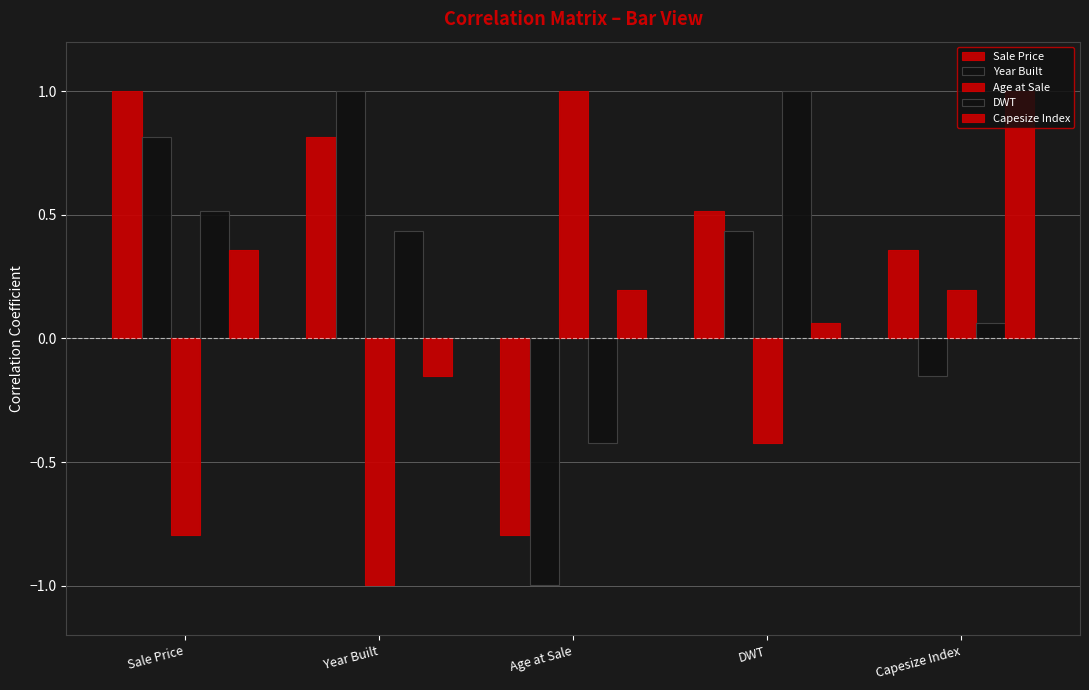

Where is DWT nearest to the value 0?

Capesize Index